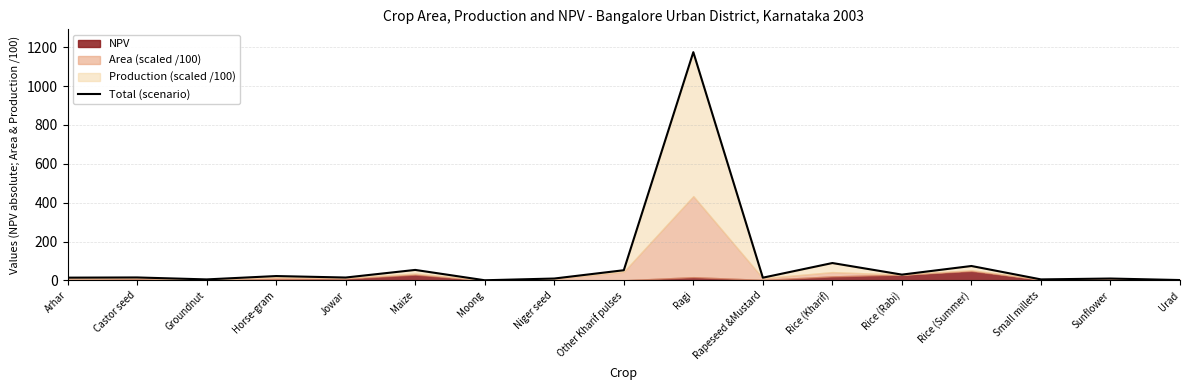

Reading left to right, what are all the values shown in this chart?

Arhar=14.6	Castor seed=15.6	Groundnut=5.5	Horse-gram=22.8	Jowar=15.2	Maize=54.3	Moong=1.2	Niger seed=10.1	Other Kharif pulses=52.8	Ragi=1174.6	Rapeseed &Mustard=14.4	Rice (Kharif)=89.8	Rice (Rabi)=30.2	Rice (Summer)=74.5	Small millets=5.6	Sunflower=10.0	Urad=2.3